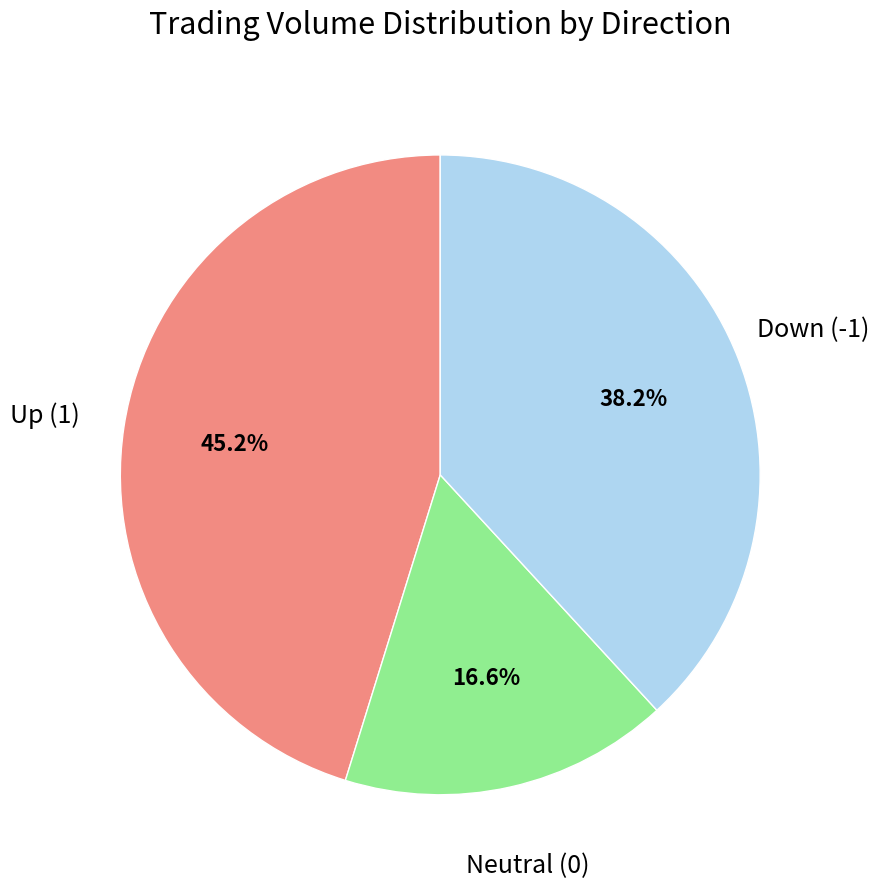

Does any single category account for the majority?

No